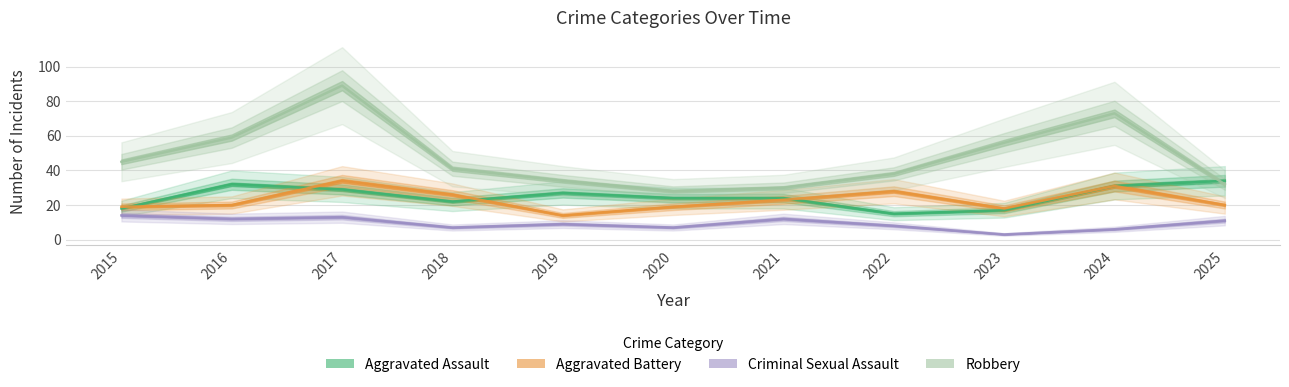

What is the minimum value shown in the chart?

3